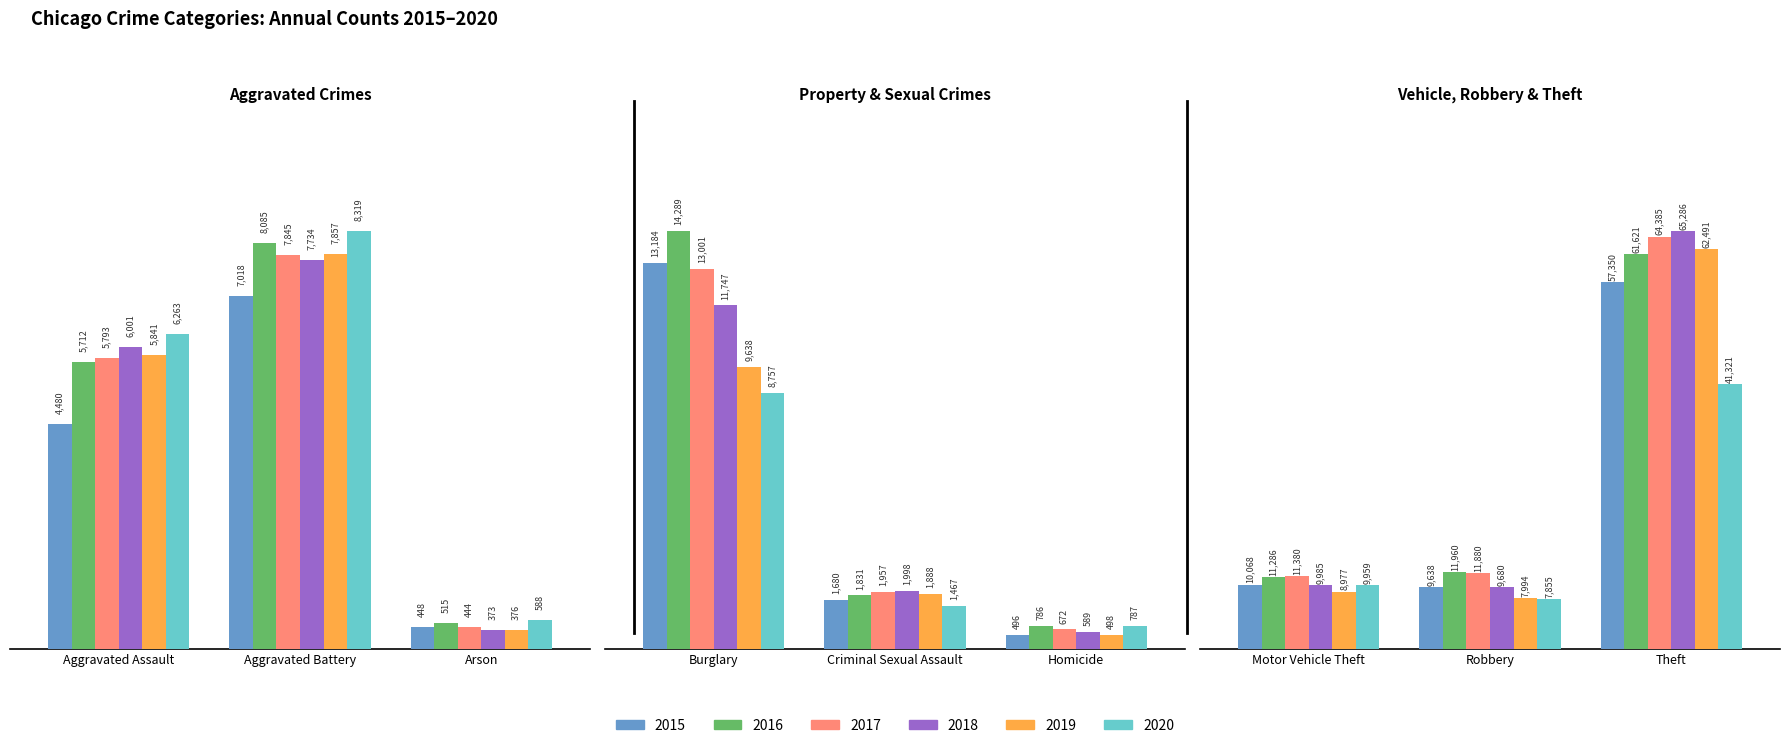

Count the number of categories in the chart.

9